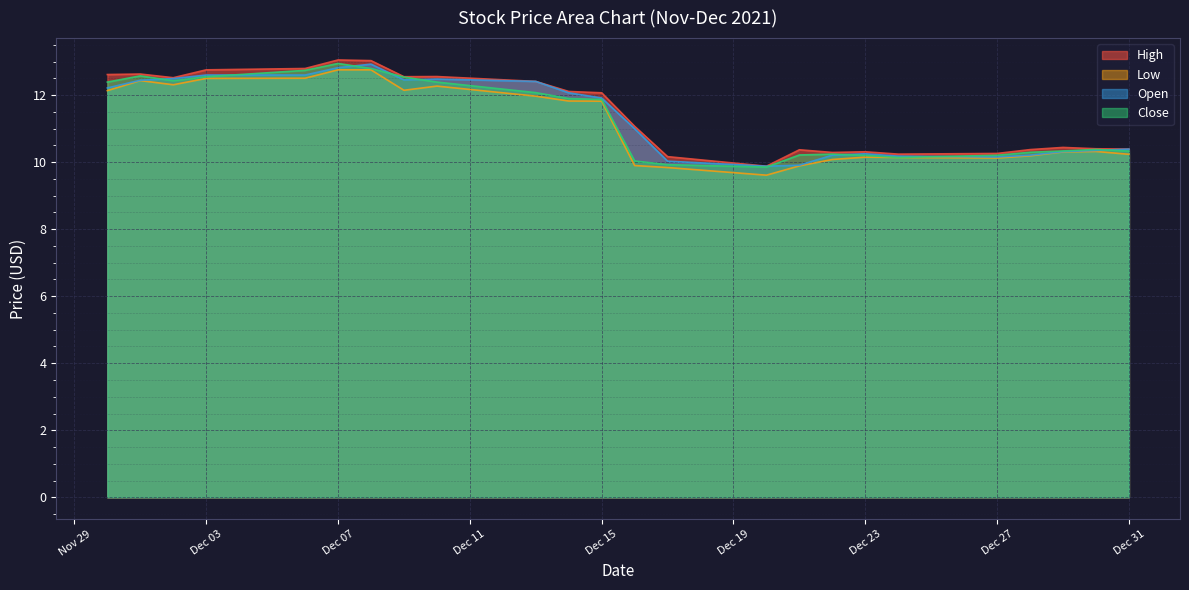

How many data points in Low are above 11?

12